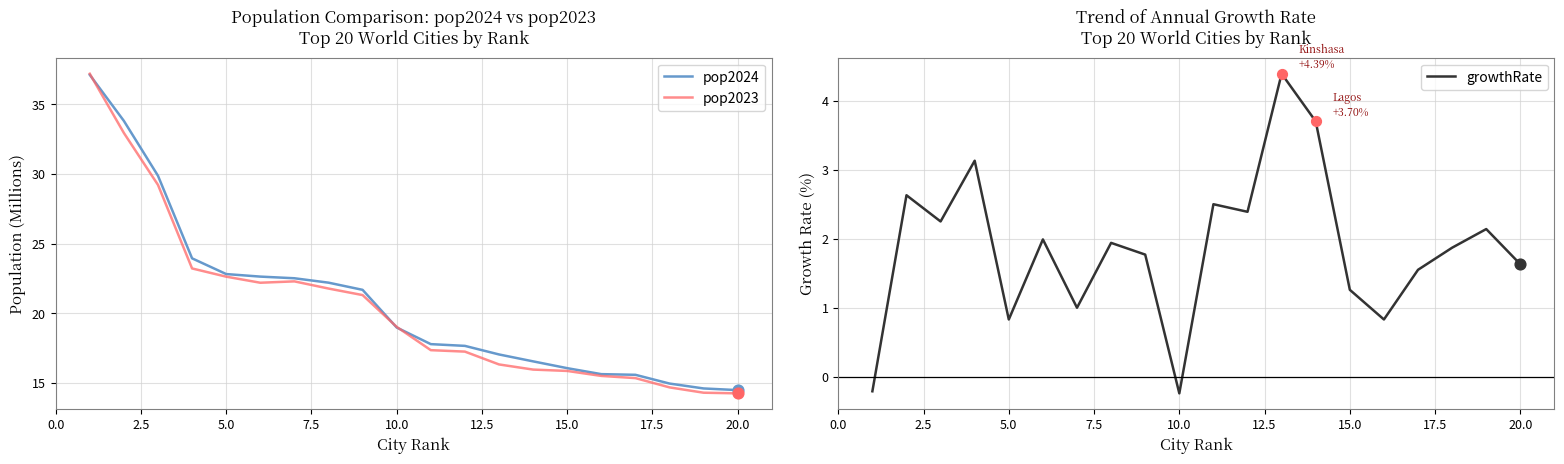

Which series has the largest Y range (max minus min)?

pop2023